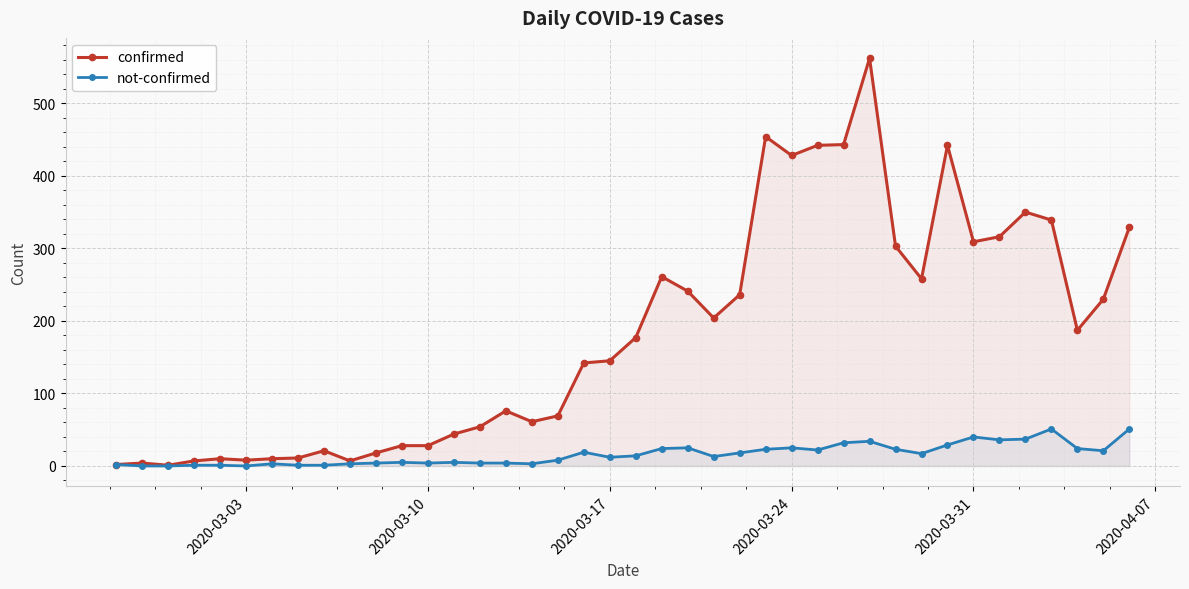

At how many categories does at least one series exceed 128?

22